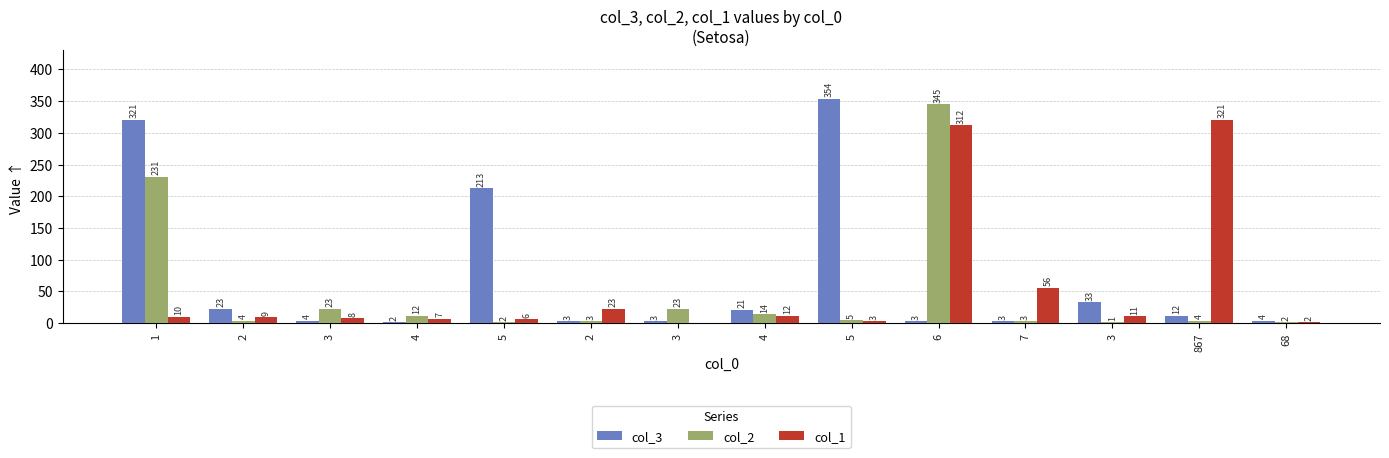

What is the sum of all col_1 values?

780